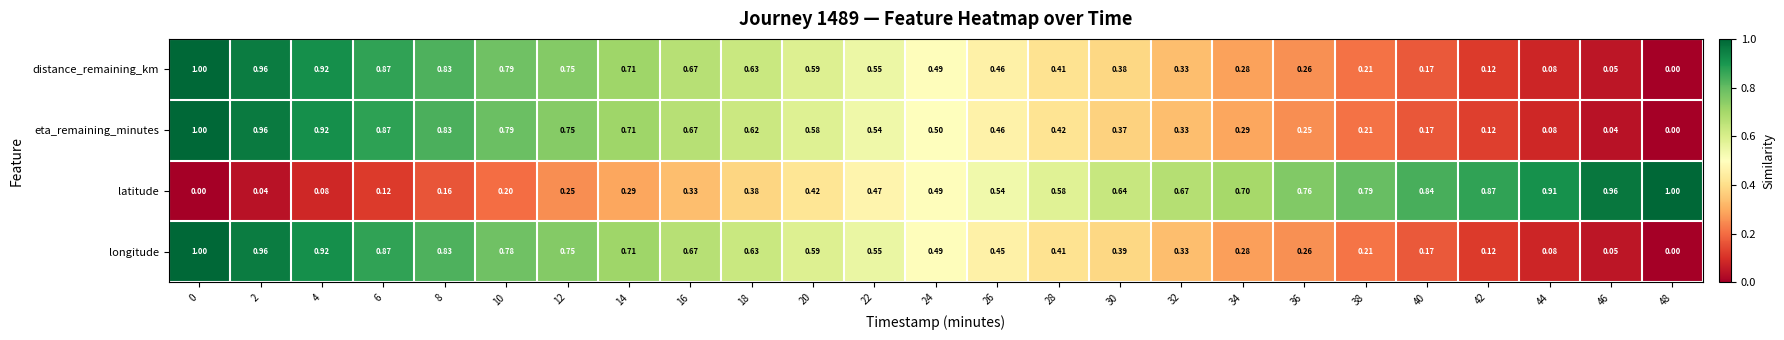

Between 12 and 26, which series saw the biggest shift?

longitude